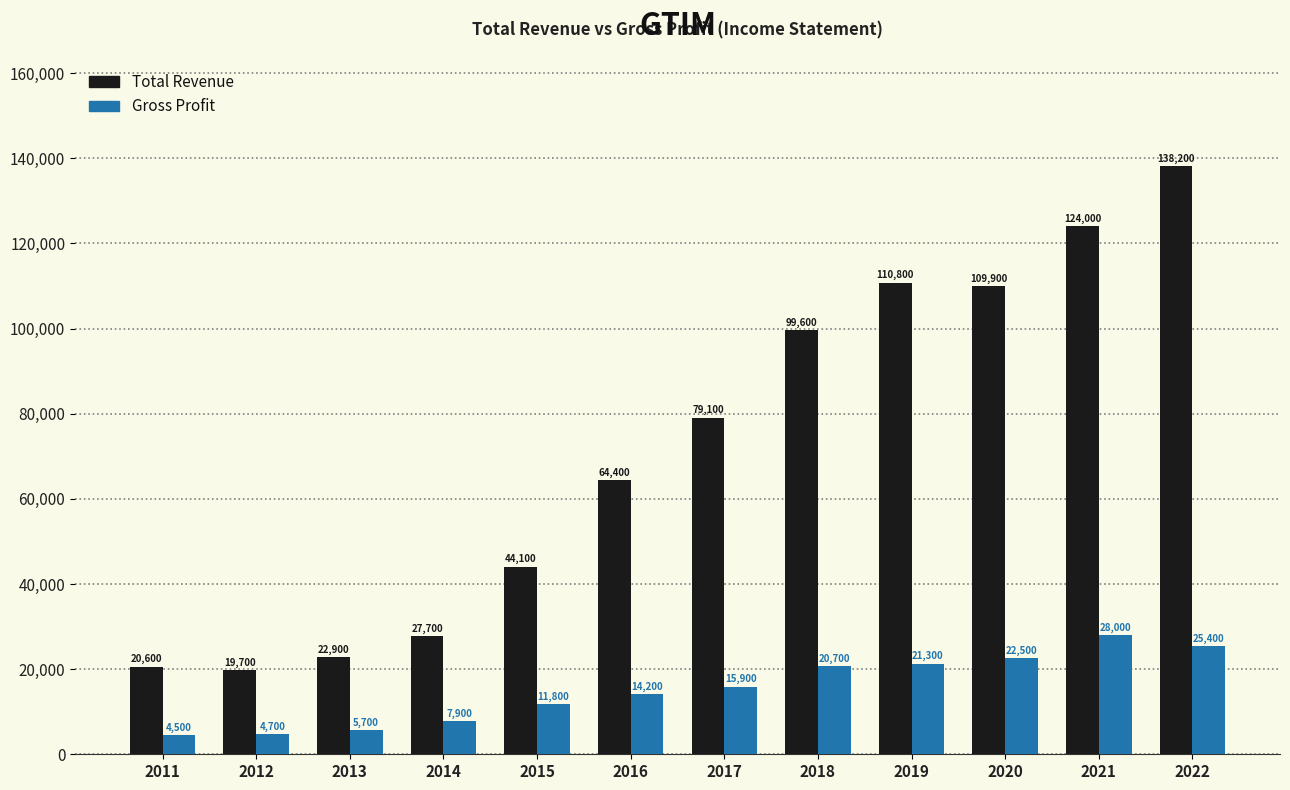

What value does the Total Revenue series have at 2021?

124000